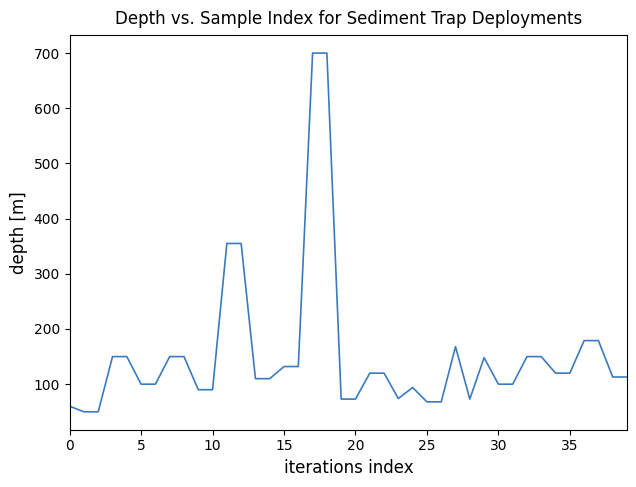

What is the smallest value displayed?

50